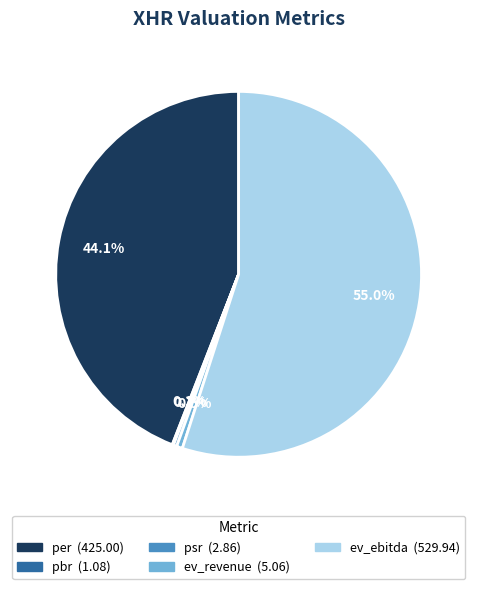

To the nearest percent, what is the difference between the per and ev_ebitda slice percentages?

11%